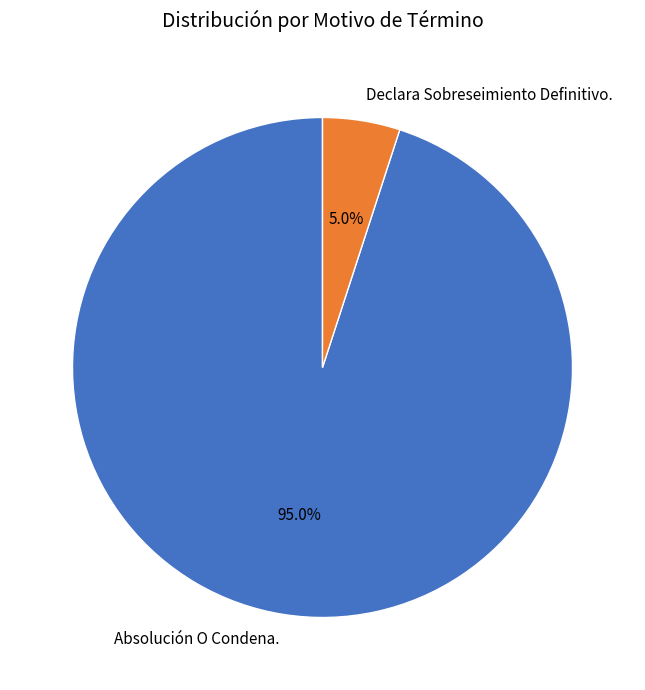

Rank the categories by value from highest to lowest.

Absolución O Condena., Declara Sobreseimiento Definitivo.